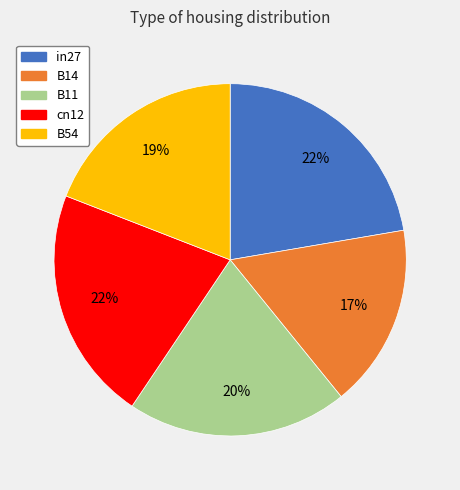

To the nearest percent, what percentage of the pie is cn12?

22%